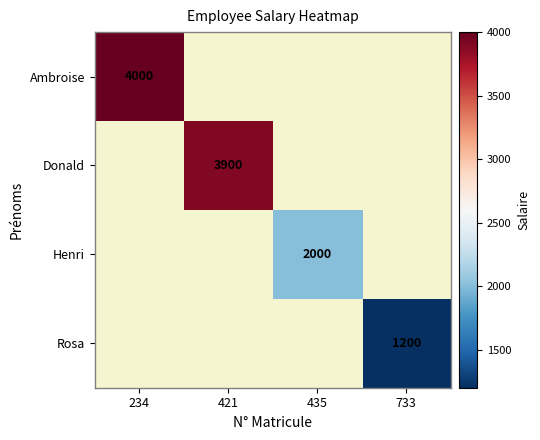

True or false: Henri has a value of 2000 at 435.

True